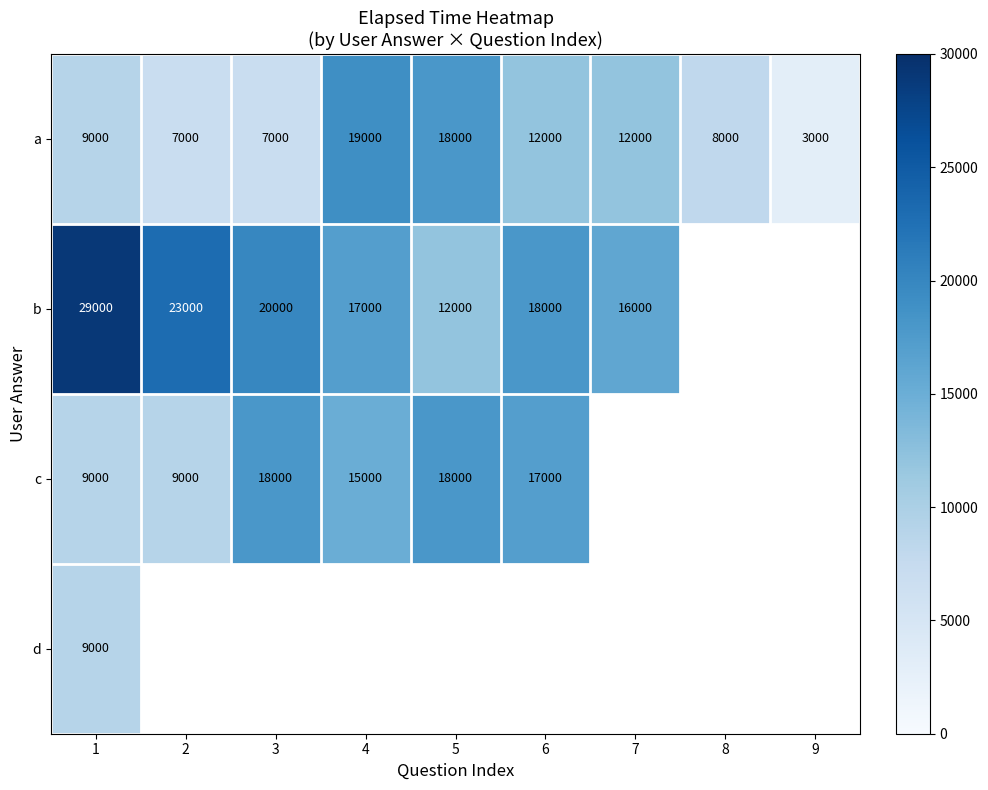

Is it true that b equals 12000 at 5?

True